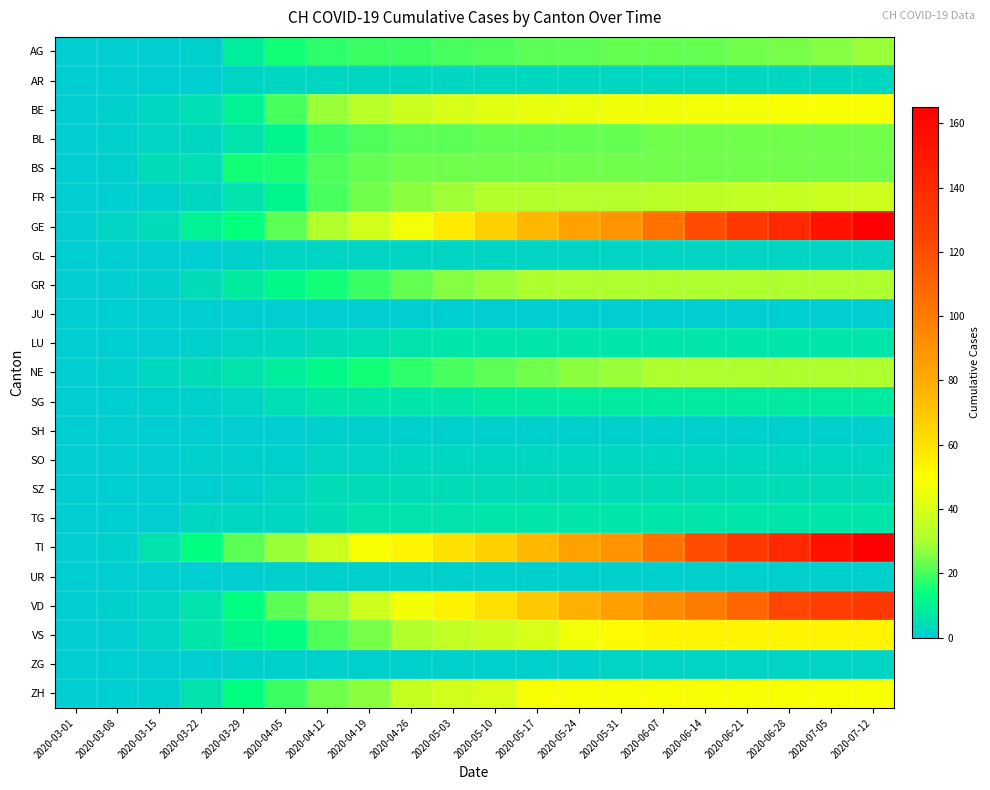

Reading left to right, list all the values displayed in this chart.

AG: 2020-03-01=0	2020-03-08=0	2020-03-15=0	2020-03-22=1	2020-03-29=9	2020-04-05=15	2020-04-12=18	2020-04-19=19	2020-04-26=19	2020-05-03=20	2020-05-10=21	2020-05-17=22	2020-05-24=22	2020-05-31=23	2020-06-07=23	2020-06-14=23	2020-06-21=24	2020-06-28=25	2020-07-05=26	2020-07-12=28
AR: 2020-03-01=0	2020-03-08=0	2020-03-15=0	2020-03-22=0	2020-03-29=2	2020-04-05=3	2020-04-12=3	2020-04-19=3	2020-04-26=3	2020-05-03=3	2020-05-10=3	2020-05-17=3	2020-05-24=3	2020-05-31=3	2020-06-07=3	2020-06-14=3	2020-06-21=3	2020-06-28=3	2020-07-05=3	2020-07-12=3
BE: 2020-03-01=0	2020-03-08=1	2020-03-15=3	2020-03-22=5	2020-03-29=10	2020-04-05=20	2020-04-12=28	2020-04-19=33	2020-04-26=37	2020-05-03=40	2020-05-10=42	2020-05-17=44	2020-05-24=45	2020-05-31=46	2020-06-07=46	2020-06-14=47	2020-06-21=47	2020-06-28=48	2020-07-05=48	2020-07-12=48
BL: 2020-03-01=0	2020-03-08=1	2020-03-15=2	2020-03-22=3	2020-03-29=6	2020-04-05=11	2020-04-12=19	2020-04-19=21	2020-04-26=22	2020-05-03=22	2020-05-10=23	2020-05-17=23	2020-05-24=23	2020-05-31=23	2020-06-07=24	2020-06-14=24	2020-06-21=24	2020-06-28=24	2020-07-05=24	2020-07-12=24
BS: 2020-03-01=0	2020-03-08=1	2020-03-15=4	2020-03-22=5	2020-03-29=15	2020-04-05=16	2020-04-12=21	2020-04-19=23	2020-04-26=24	2020-05-03=24	2020-05-10=24	2020-05-17=24	2020-05-24=24	2020-05-31=24	2020-06-07=24	2020-06-14=24	2020-06-21=24	2020-06-28=24	2020-07-05=24	2020-07-12=24
FR: 2020-03-01=0	2020-03-08=0	2020-03-15=1	2020-03-22=3	2020-03-29=6	2020-04-05=11	2020-04-12=20	2020-04-19=24	2020-04-26=27	2020-05-03=29	2020-05-10=31	2020-05-17=31	2020-05-24=32	2020-05-31=32	2020-06-07=33	2020-06-14=34	2020-06-21=35	2020-06-28=36	2020-07-05=37	2020-07-12=38
GE: 2020-03-01=0	2020-03-08=2	2020-03-15=4	2020-03-22=10	2020-03-29=14	2020-04-05=22	2020-04-12=31	2020-04-19=39	2020-04-26=47	2020-05-03=57	2020-05-10=67	2020-05-17=76	2020-05-24=84	2020-05-31=90	2020-06-07=104	2020-06-14=120	2020-06-21=132	2020-06-28=141	2020-07-05=155	2020-07-12=165
GL: 2020-03-01=0	2020-03-08=0	2020-03-15=0	2020-03-22=0	2020-03-29=1	2020-04-05=2	2020-04-12=2	2020-04-19=2	2020-04-26=2	2020-05-03=2	2020-05-10=2	2020-05-17=2	2020-05-24=2	2020-05-31=2	2020-06-07=2	2020-06-14=2	2020-06-21=2	2020-06-28=2	2020-07-05=2	2020-07-12=2
GR: 2020-03-01=0	2020-03-08=0	2020-03-15=1	2020-03-22=4	2020-03-29=8	2020-04-05=12	2020-04-12=15	2020-04-19=19	2020-04-26=23	2020-05-03=26	2020-05-10=28	2020-05-17=30	2020-05-24=30	2020-05-31=30	2020-06-07=30	2020-06-14=30	2020-06-21=30	2020-06-28=30	2020-07-05=30	2020-07-12=30
JU: 2020-03-01=0	2020-03-08=0	2020-03-15=0	2020-03-22=0	2020-03-29=0	2020-04-05=0	2020-04-12=0	2020-04-19=0	2020-04-26=0	2020-05-03=0	2020-05-10=0	2020-05-17=0	2020-05-24=0	2020-05-31=0	2020-06-07=0	2020-06-14=0	2020-06-21=0	2020-06-28=0	2020-07-05=0	2020-07-12=0
LU: 2020-03-01=0	2020-03-08=0	2020-03-15=0	2020-03-22=1	2020-03-29=2	2020-04-05=3	2020-04-12=4	2020-04-19=5	2020-04-26=6	2020-05-03=7	2020-05-10=7	2020-05-17=7	2020-05-24=7	2020-05-31=7	2020-06-07=7	2020-06-14=7	2020-06-21=7	2020-06-28=7	2020-07-05=7	2020-07-12=7
NE: 2020-03-01=0	2020-03-08=1	2020-03-15=3	2020-03-22=4	2020-03-29=6	2020-04-05=9	2020-04-12=12	2020-04-19=15	2020-04-26=18	2020-05-03=20	2020-05-10=22	2020-05-17=24	2020-05-24=27	2020-05-31=28	2020-06-07=30	2020-06-14=30	2020-06-21=30	2020-06-28=30	2020-07-05=30	2020-07-12=30
SG: 2020-03-01=0	2020-03-08=0	2020-03-15=1	2020-03-22=1	2020-03-29=2	2020-04-05=5	2020-04-12=7	2020-04-19=7	2020-04-26=7	2020-05-03=7	2020-05-10=8	2020-05-17=8	2020-05-24=8	2020-05-31=8	2020-06-07=8	2020-06-14=8	2020-06-21=8	2020-06-28=8	2020-07-05=8	2020-07-12=8
SH: 2020-03-01=0	2020-03-08=0	2020-03-15=0	2020-03-22=0	2020-03-29=0	2020-04-05=0	2020-04-12=1	2020-04-19=1	2020-04-26=1	2020-05-03=1	2020-05-10=1	2020-05-17=1	2020-05-24=1	2020-05-31=1	2020-06-07=1	2020-06-14=1	2020-06-21=1	2020-06-28=1	2020-07-05=1	2020-07-12=1
SO: 2020-03-01=0	2020-03-08=0	2020-03-15=0	2020-03-22=1	2020-03-29=1	2020-04-05=1	2020-04-12=2	2020-04-19=2	2020-04-26=3	2020-05-03=3	2020-05-10=3	2020-05-17=3	2020-05-24=3	2020-05-31=3	2020-06-07=3	2020-06-14=3	2020-06-21=3	2020-06-28=3	2020-07-05=3	2020-07-12=3
SZ: 2020-03-01=0	2020-03-08=0	2020-03-15=0	2020-03-22=0	2020-03-29=1	2020-04-05=2	2020-04-12=4	2020-04-19=4	2020-04-26=4	2020-05-03=4	2020-05-10=4	2020-05-17=4	2020-05-24=4	2020-05-31=4	2020-06-07=4	2020-06-14=4	2020-06-21=4	2020-06-28=4	2020-07-05=4	2020-07-12=4
TG: 2020-03-01=0	2020-03-08=0	2020-03-15=0	2020-03-22=3	2020-03-29=3	2020-04-05=3	2020-04-12=4	2020-04-19=6	2020-04-26=6	2020-05-03=6	2020-05-10=7	2020-05-17=7	2020-05-24=7	2020-05-31=7	2020-06-07=7	2020-06-14=7	2020-06-21=7	2020-06-28=7	2020-07-05=7	2020-07-12=7
TI: 2020-03-01=0	2020-03-08=1	2020-03-15=6	2020-03-22=13	2020-03-29=22	2020-04-05=28	2020-04-12=37	2020-04-19=48	2020-04-26=53	2020-05-03=60	2020-05-10=67	2020-05-17=76	2020-05-24=84	2020-05-31=90	2020-06-07=105	2020-06-14=120	2020-06-21=132	2020-06-28=141	2020-07-05=155	2020-07-12=165
UR: 2020-03-01=0	2020-03-08=0	2020-03-15=0	2020-03-22=0	2020-03-29=0	2020-04-05=1	2020-04-12=1	2020-04-19=1	2020-04-26=1	2020-05-03=1	2020-05-10=1	2020-05-17=1	2020-05-24=1	2020-05-31=1	2020-06-07=1	2020-06-14=1	2020-06-21=1	2020-06-28=1	2020-07-05=1	2020-07-12=1
VD: 2020-03-01=0	2020-03-08=1	2020-03-15=2	2020-03-22=6	2020-03-29=13	2020-04-05=22	2020-04-12=28	2020-04-19=38	2020-04-26=47	2020-05-03=54	2020-05-10=61	2020-05-17=69	2020-05-24=78	2020-05-31=85	2020-06-07=93	2020-06-14=100	2020-06-21=109	2020-06-28=123	2020-07-05=128	2020-07-12=132
VS: 2020-03-01=0	2020-03-08=0	2020-03-15=2	2020-03-22=7	2020-03-29=11	2020-04-05=13	2020-04-12=21	2020-04-19=25	2020-04-26=31	2020-05-03=35	2020-05-10=37	2020-05-17=40	2020-05-24=47	2020-05-31=51	2020-06-07=53	2020-06-14=53	2020-06-21=53	2020-06-28=53	2020-07-05=53	2020-07-12=53
ZG: 2020-03-01=0	2020-03-08=0	2020-03-15=0	2020-03-22=0	2020-03-29=1	2020-04-05=1	2020-04-12=1	2020-04-19=1	2020-04-26=1	2020-05-03=1	2020-05-10=1	2020-05-17=1	2020-05-24=1	2020-05-31=2	2020-06-07=2	2020-06-14=2	2020-06-21=2	2020-06-28=2	2020-07-05=2	2020-07-12=2
ZH: 2020-03-01=0	2020-03-08=0	2020-03-15=1	2020-03-22=6	2020-03-29=13	2020-04-05=19	2020-04-12=24	2020-04-19=27	2020-04-26=36	2020-05-03=39	2020-05-10=41	2020-05-17=48	2020-05-24=48	2020-05-31=48	2020-06-07=48	2020-06-14=48	2020-06-21=48	2020-06-28=48	2020-07-05=48	2020-07-12=48